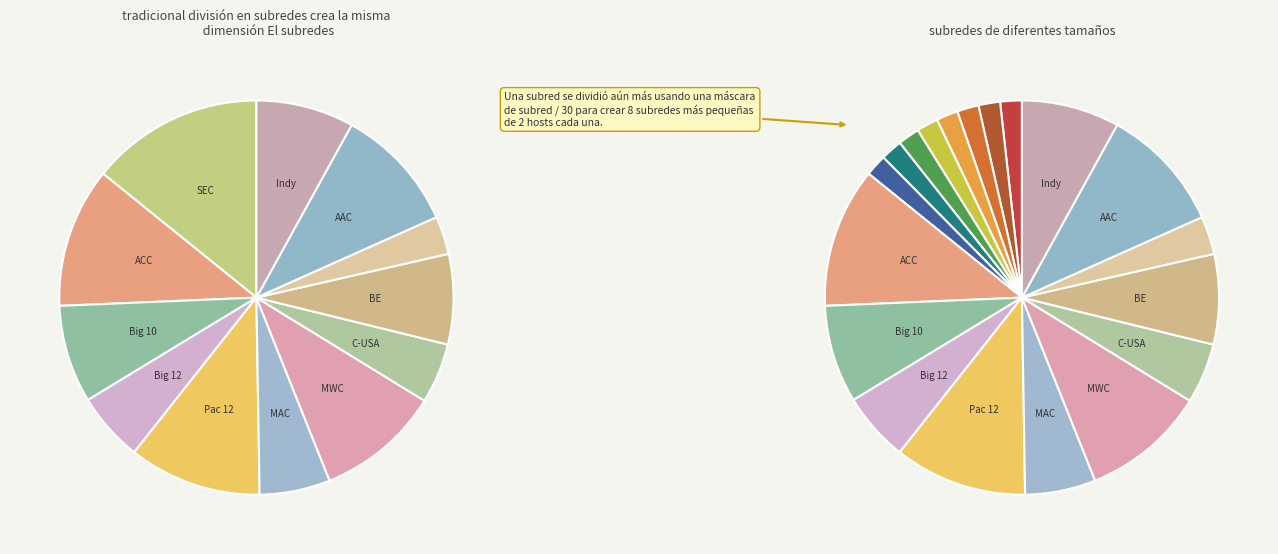

True or false: ACC accounts for 2% of the total.

False